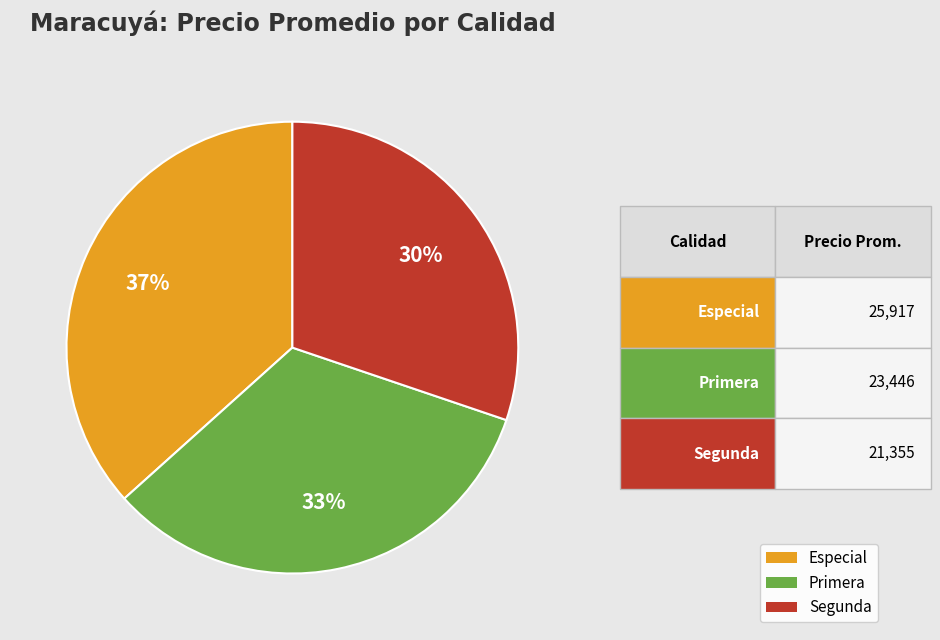

To the nearest percent, what percentage of the pie is Primera?

33%